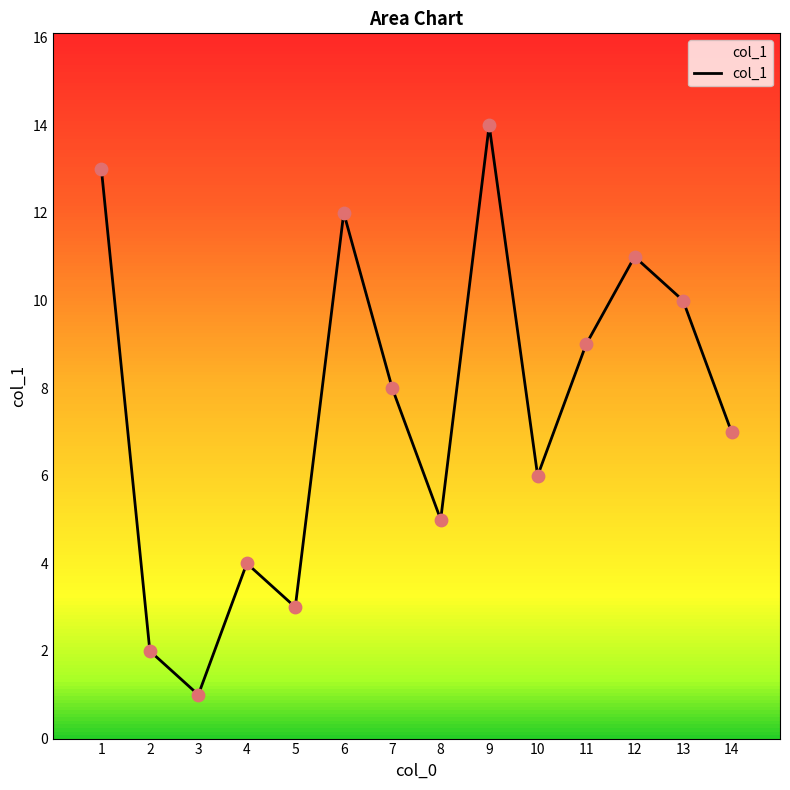

Between 5 and 13, which is larger?

13